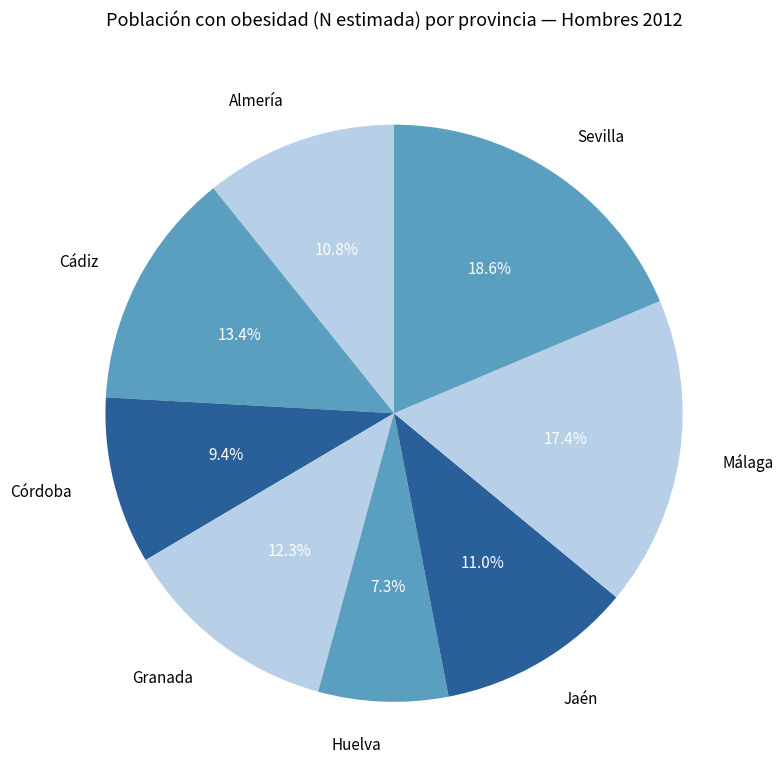

To the nearest percent, what is the combined percentage of Jaén and Almería?

22%